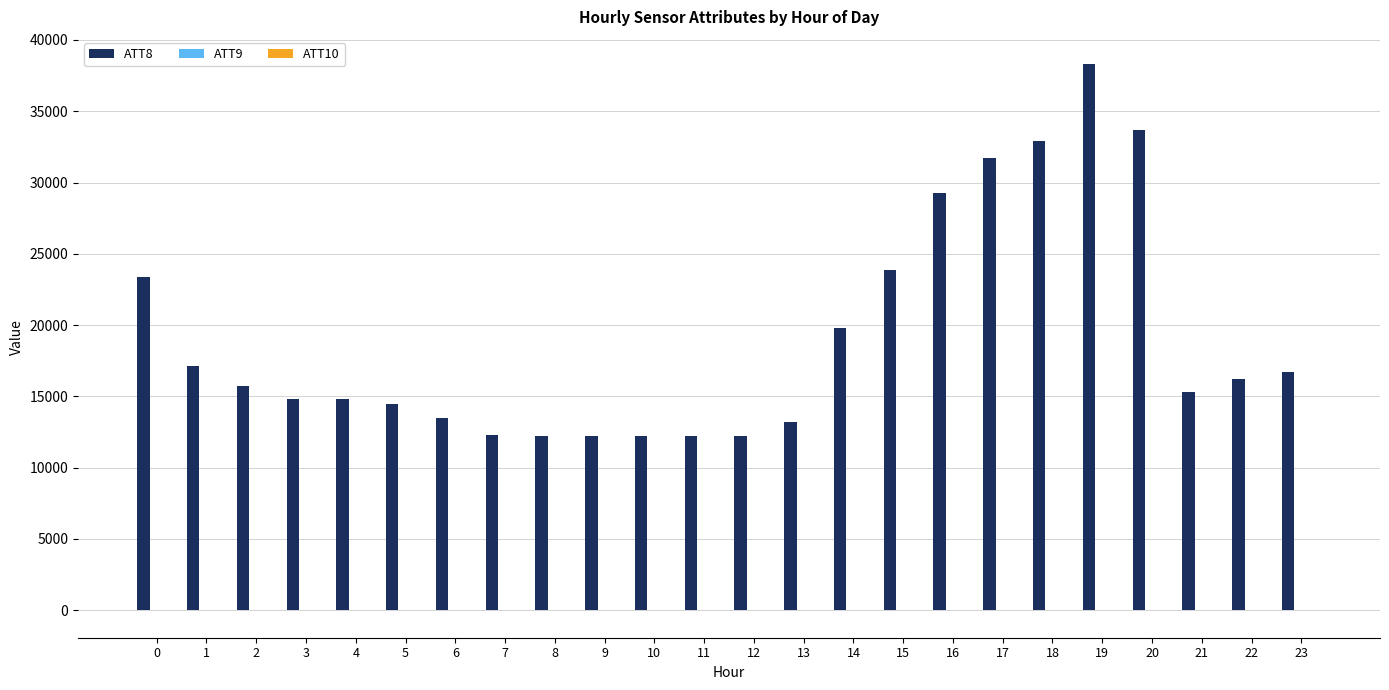

Which series has the largest total across all categories?

ATT8